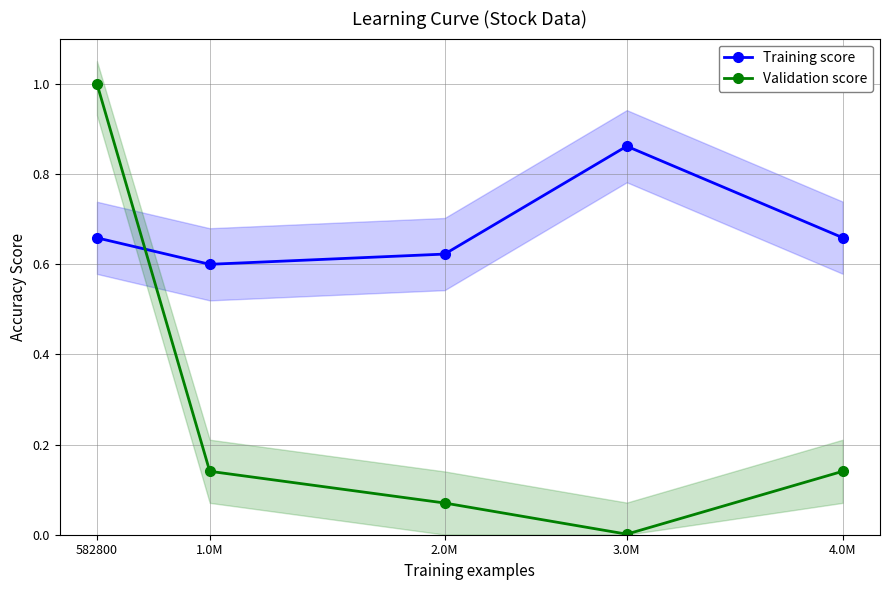

Which category has the highest value in the Validation score series?

582800